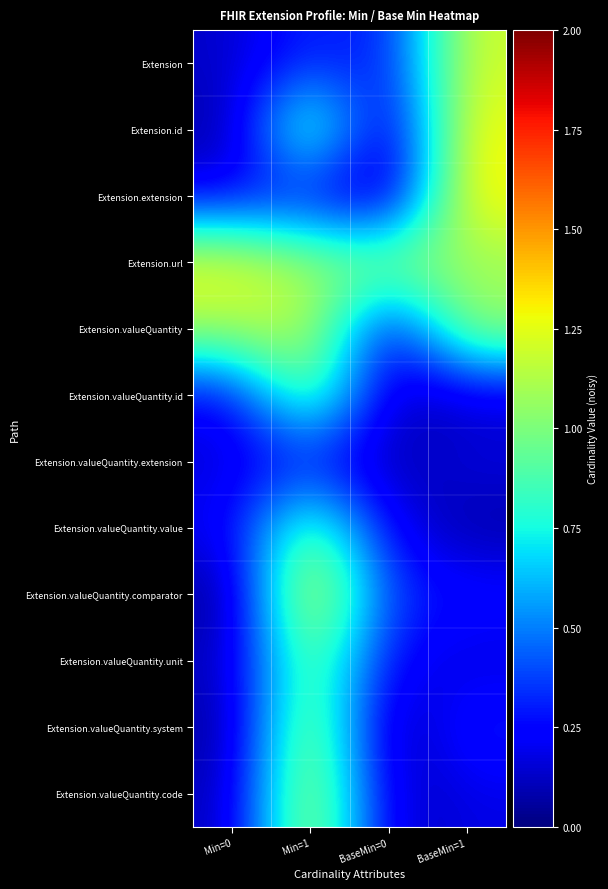

How many categories are shown in the chart?

4